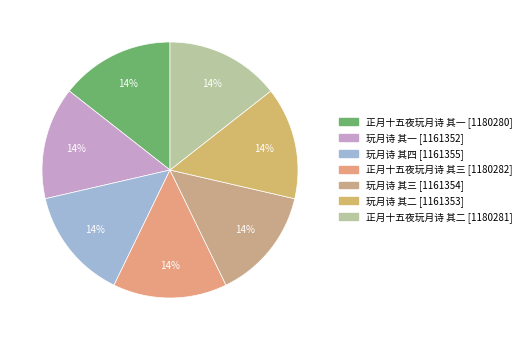

How many segments does this pie chart have?

7